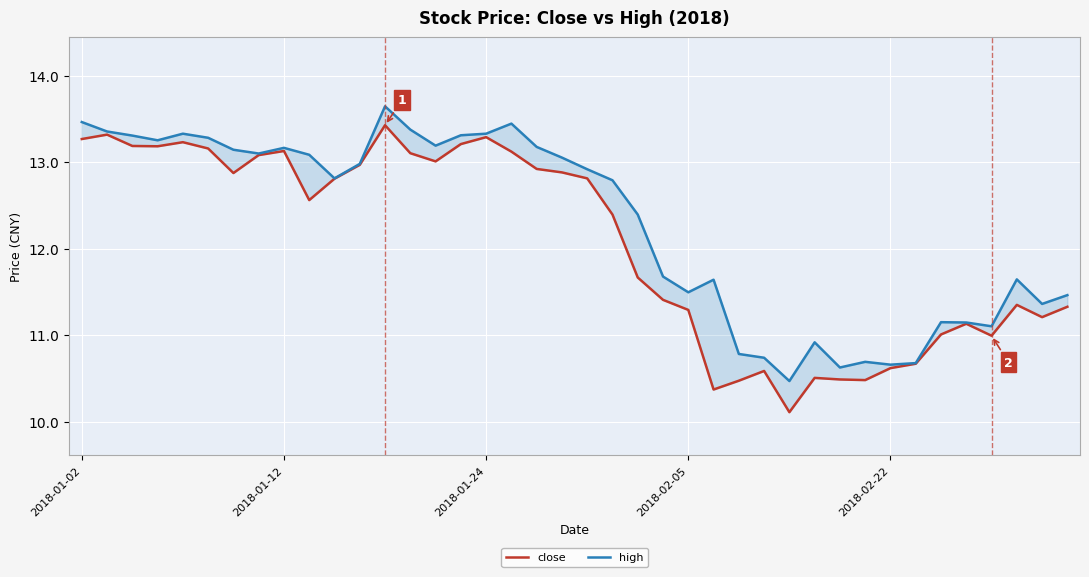

What is the difference between the close values at 29 and 5?

2.7